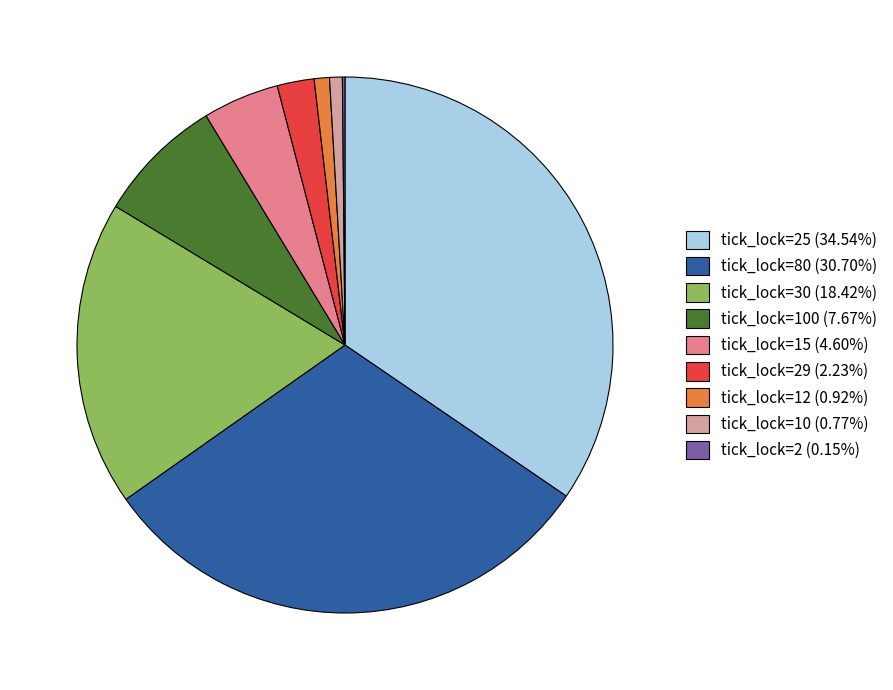

Combined, do tick_lock=30 (18.42%) and tick_lock=100 (7.67%) account for over 50%?

No